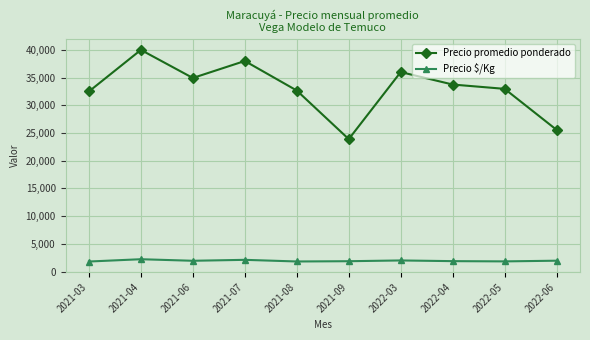

What are all the series names shown in the legend?

Precio promedio ponderado, Precio $/Kg